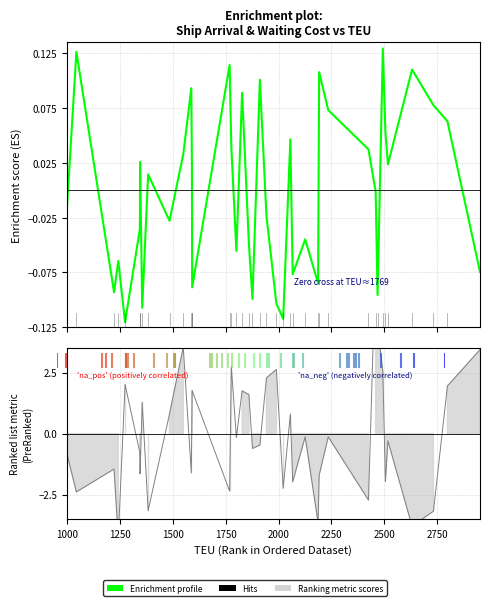

How many lines are shown in the chart?

1